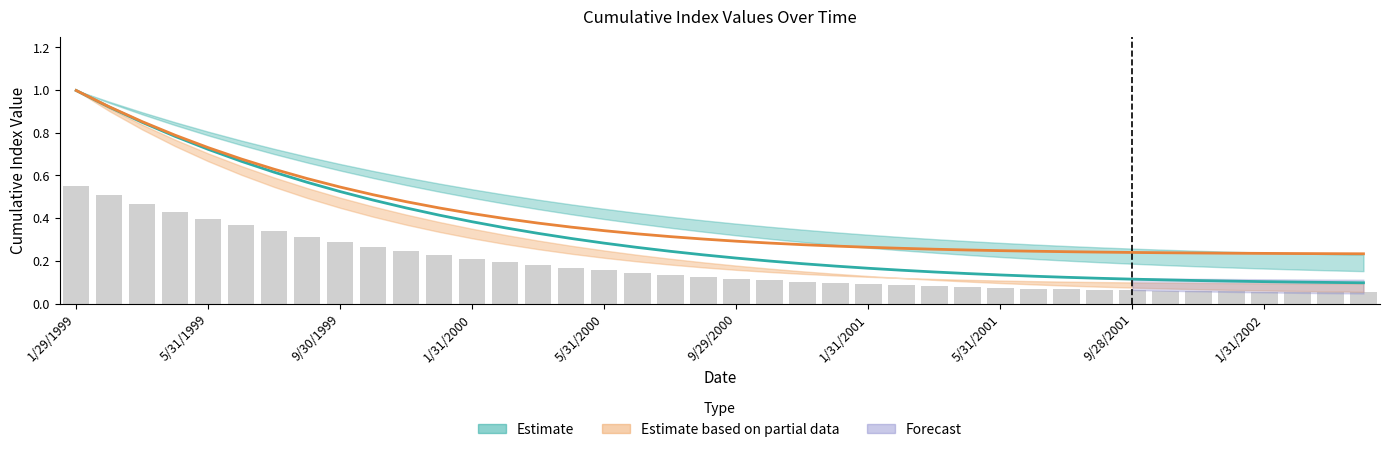

How many data points does each series have?

40